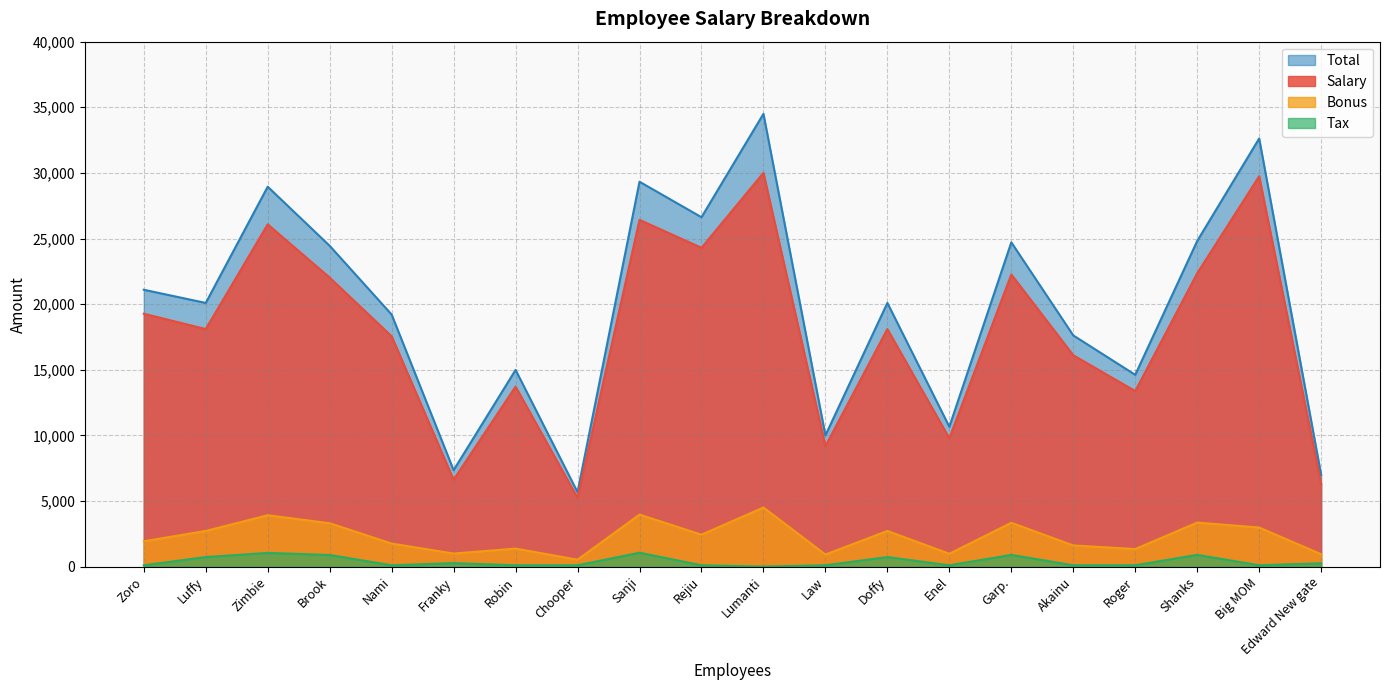

Reading right to left, extract all data points from this chart.

Salary: Edward New gate=6293.0	Big MOM=29746.0	Shanks=22353.0	Roger=13375.0	Akainu=16105.0	Garp.=22259.0	Enel=9777.0	Doffy=18102.0	Law=9178.0	Lumanti=30000.0	Rejiu=24293.0	Sanji=26421.0	Chooper=5243.0	Robin=13715.0	Franky=6619.0	Nami=17550.0	Brook=22021.0	Zimbie=26079.0	Luffy=18099.0	Zoro=19269.0
Bonus: Edward New gate=944.0	Big MOM=2974.6	Shanks=3352.9	Roger=1337.5	Akainu=1610.5	Garp.=3338.8	Enel=977.7	Doffy=2715.3	Law=917.8	Lumanti=4500.0	Rejiu=2429.3	Sanji=3963.2	Chooper=524.3	Robin=1371.5	Franky=992.9	Nami=1755.0	Brook=3303.2	Zimbie=3911.8	Luffy=2714.8	Zoro=1926.9
Tax: Edward New gate=251.7	Big MOM=100.0	Shanks=894.1	Roger=100.0	Akainu=100.0	Garp.=890.4	Enel=100.0	Doffy=724.1	Law=100.0	Lumanti=0.0	Rejiu=100.0	Sanji=1056.8	Chooper=100.0	Robin=100.0	Franky=264.8	Nami=100.0	Brook=880.8	Zimbie=1043.2	Luffy=724.0	Zoro=100.0
Total: Edward New gate=6985.2	Big MOM=32620.6	Shanks=24811.8	Roger=14612.5	Akainu=17615.5	Garp.=24707.5	Enel=10654.7	Doffy=20093.2	Law=9995.8	Lumanti=34500.0	Rejiu=26622.3	Sanji=29327.3	Chooper=5667.3	Robin=14986.5	Franky=7347.1	Nami=19205.0	Brook=24443.3	Zimbie=28947.7	Luffy=20089.9	Zoro=21095.9